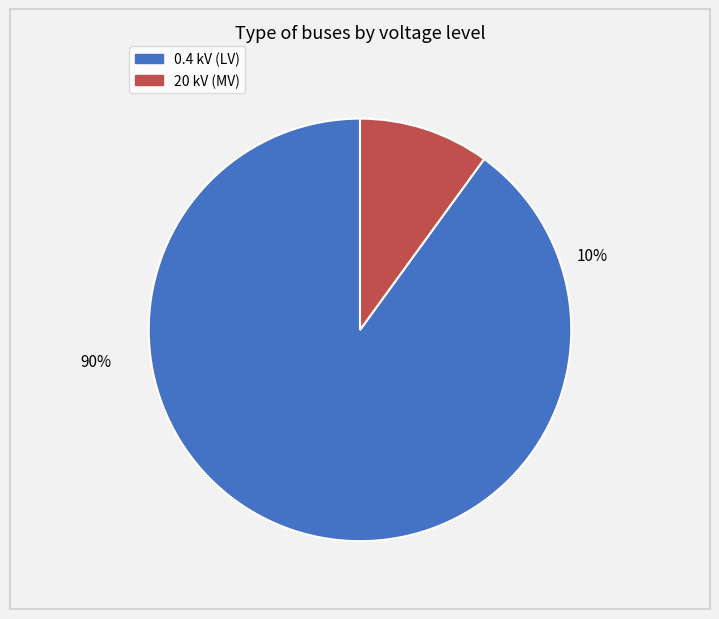

Which slice is the smallest?

20 kV (MV)